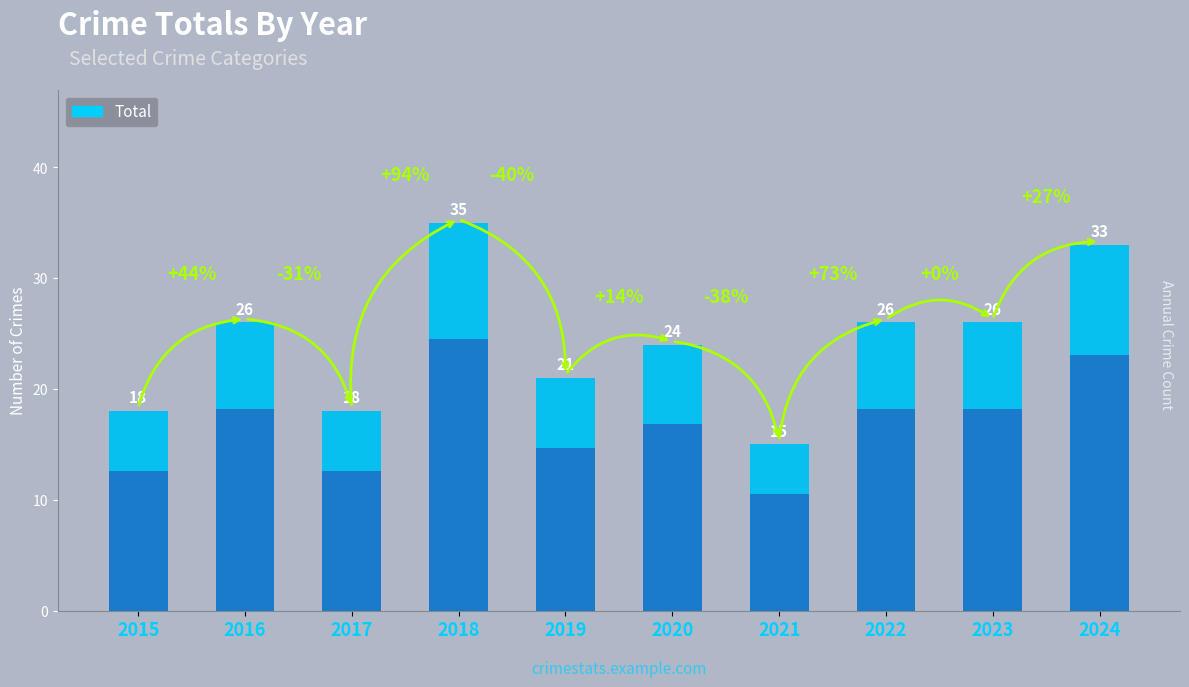

Are the bars grouped side by side (vs. stacked)?

No